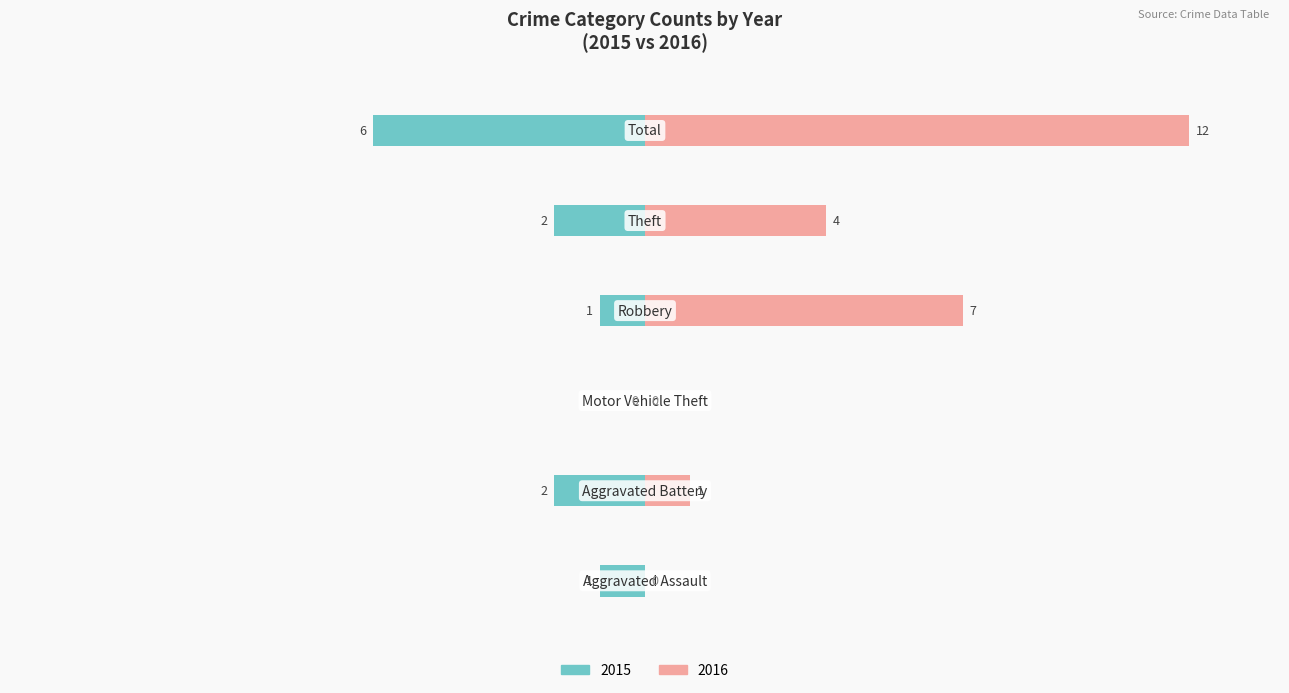

At which label is 2016 closest to 6?

Robbery